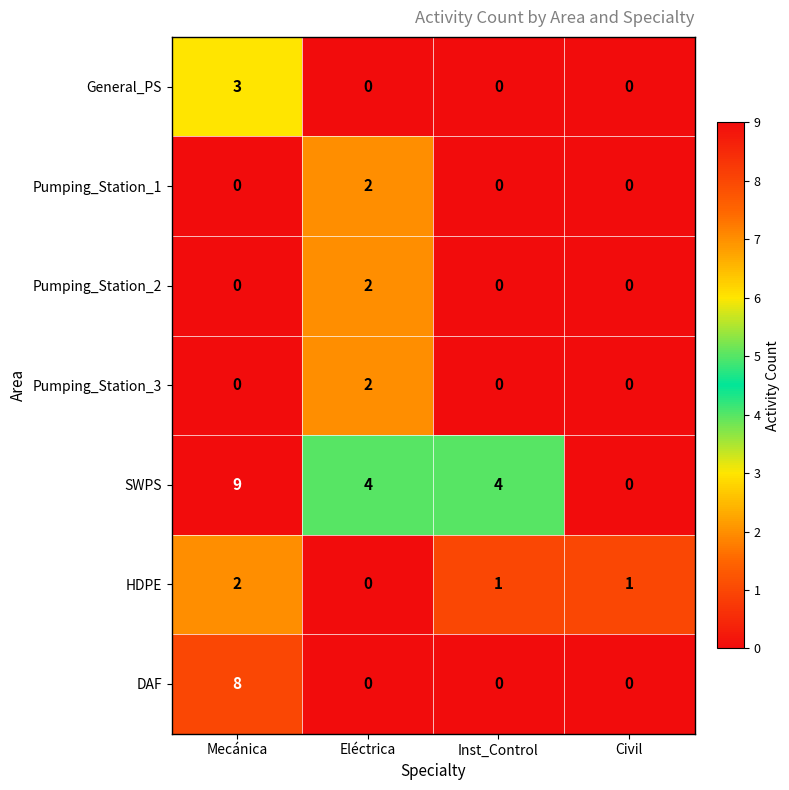

What is the greatest value displayed?

9